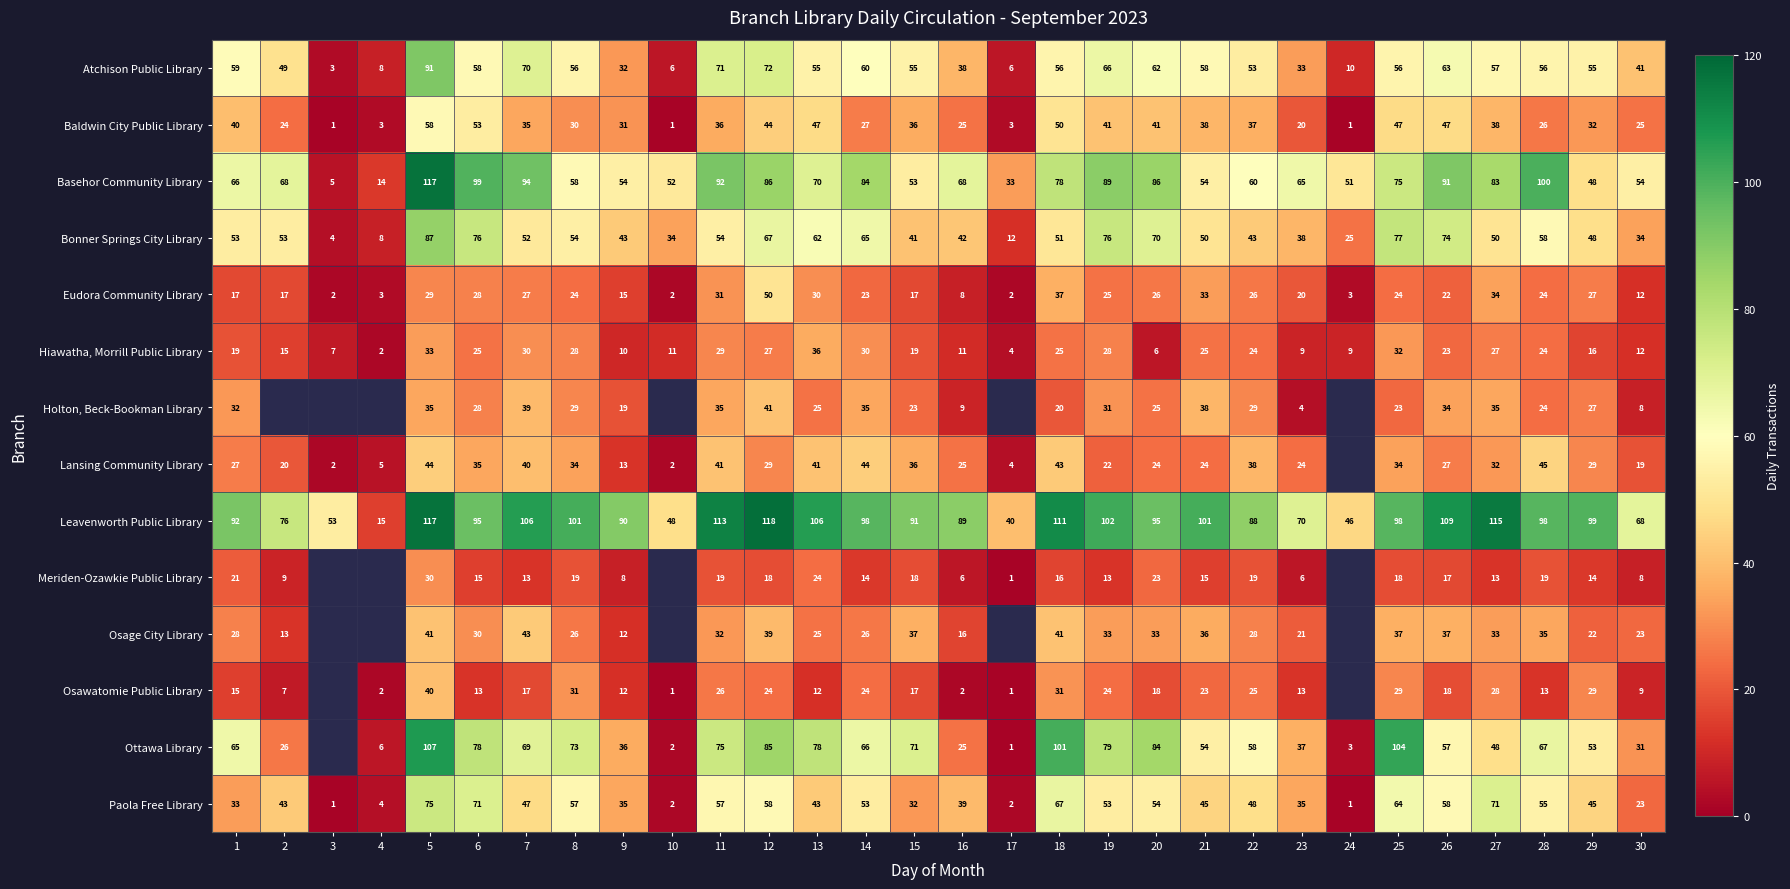

What is the difference between the second highest and second lowest values in the Hiawatha, Morrill Public Library series?

29